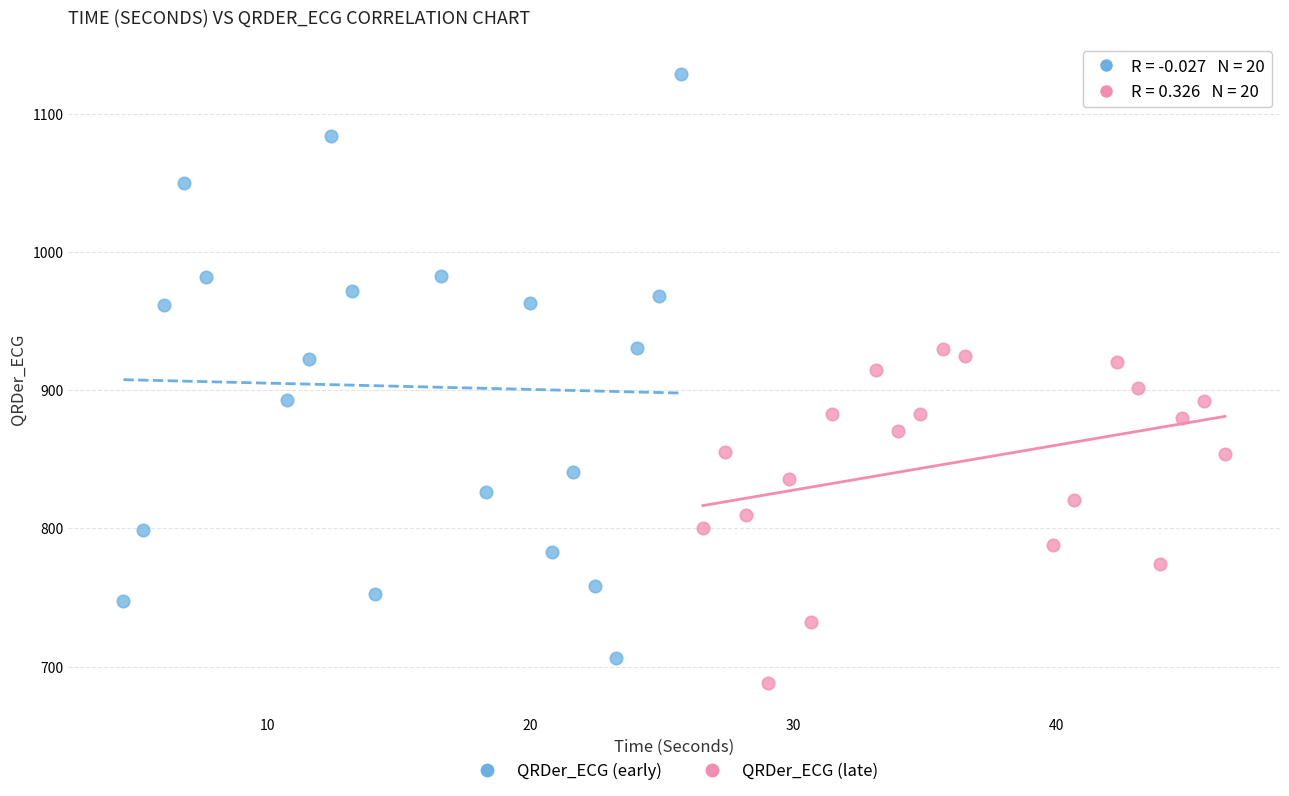

Which series contains the lowest Y value?

QRDer_ECG (late)